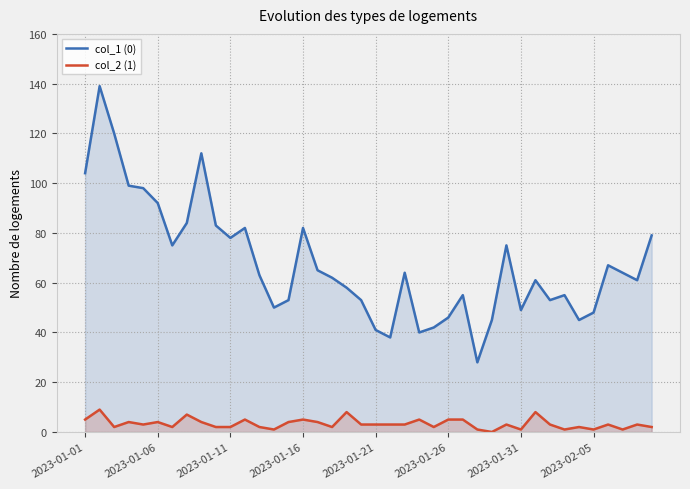

Which series has the widest spread of values?

col_1 (0)